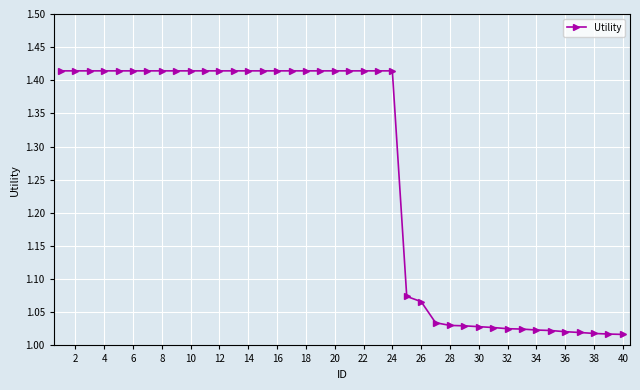

What is the sum of all values?

50.4